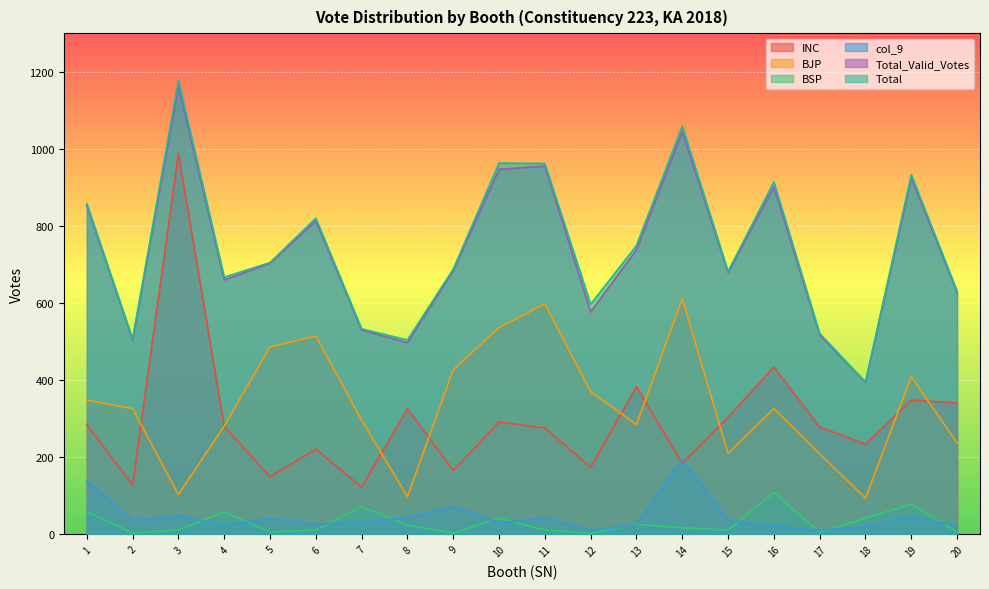

Which series has the widest spread of values?

INC